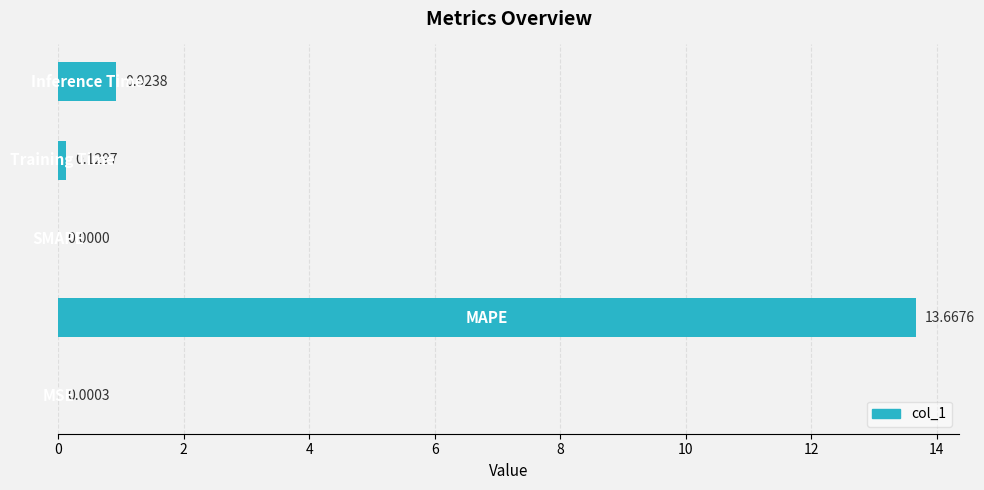

What is the sum of all values?

14.7